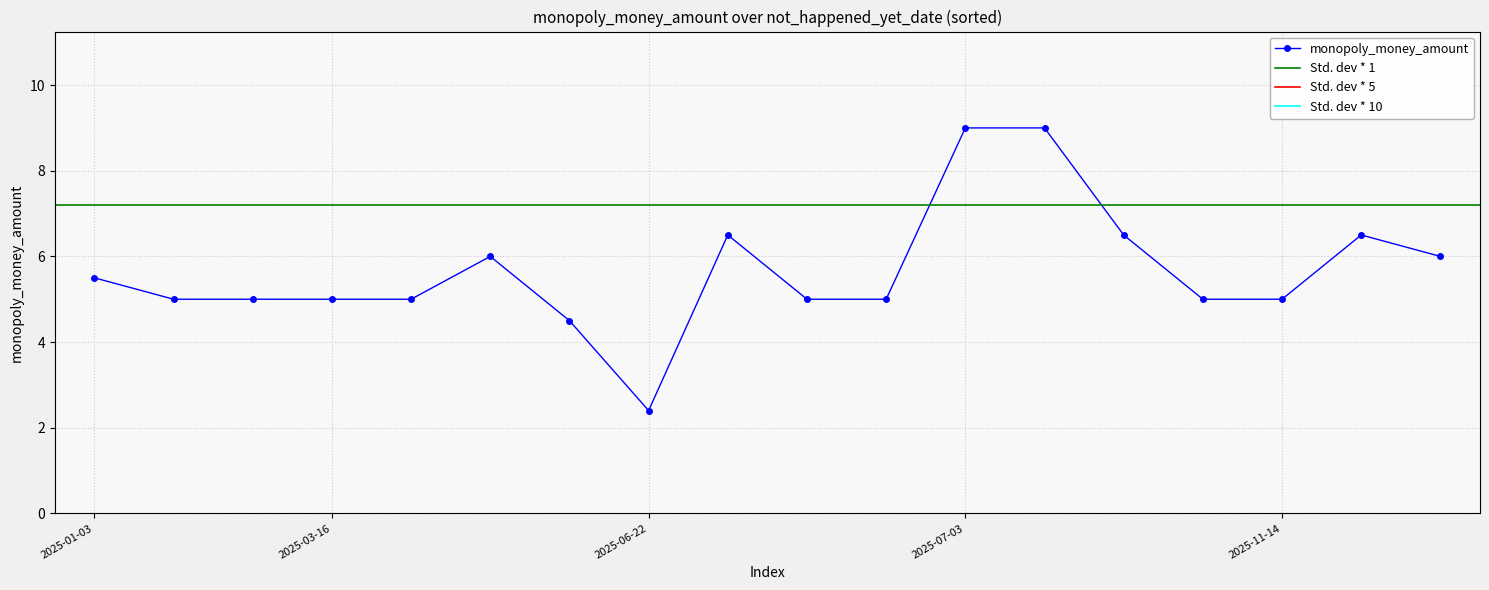

Between 2025-06-22 and 2025-09-27, which is larger?

2025-09-27